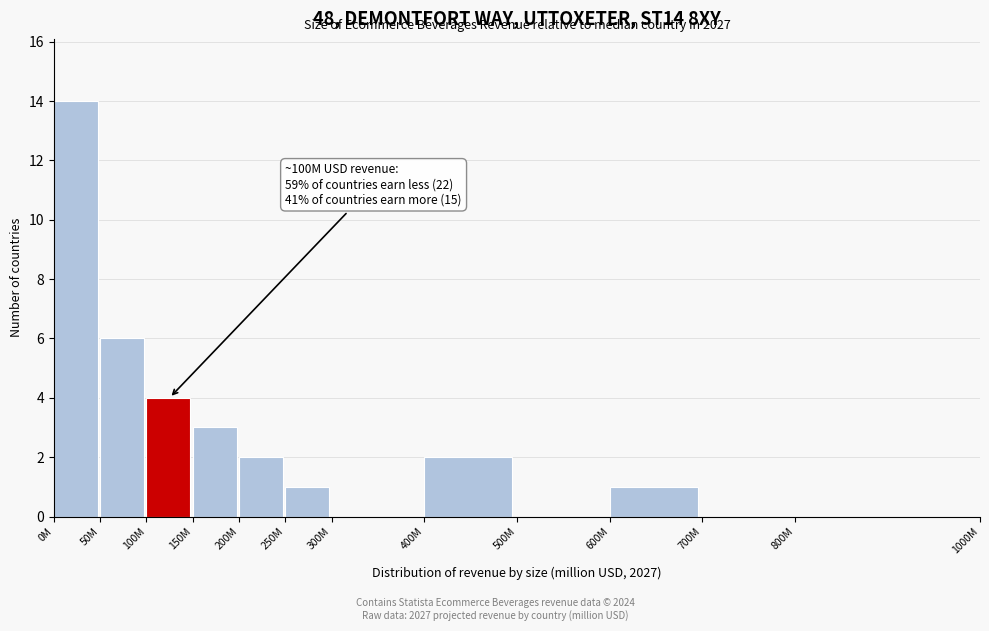

Reading right to left, list all the values displayed in this chart.

800M=0	700M=0	600M=1	500M=0	400M=2	300M=0	250M=1	200M=2	150M=3	100M=4	50M=6	0M=14